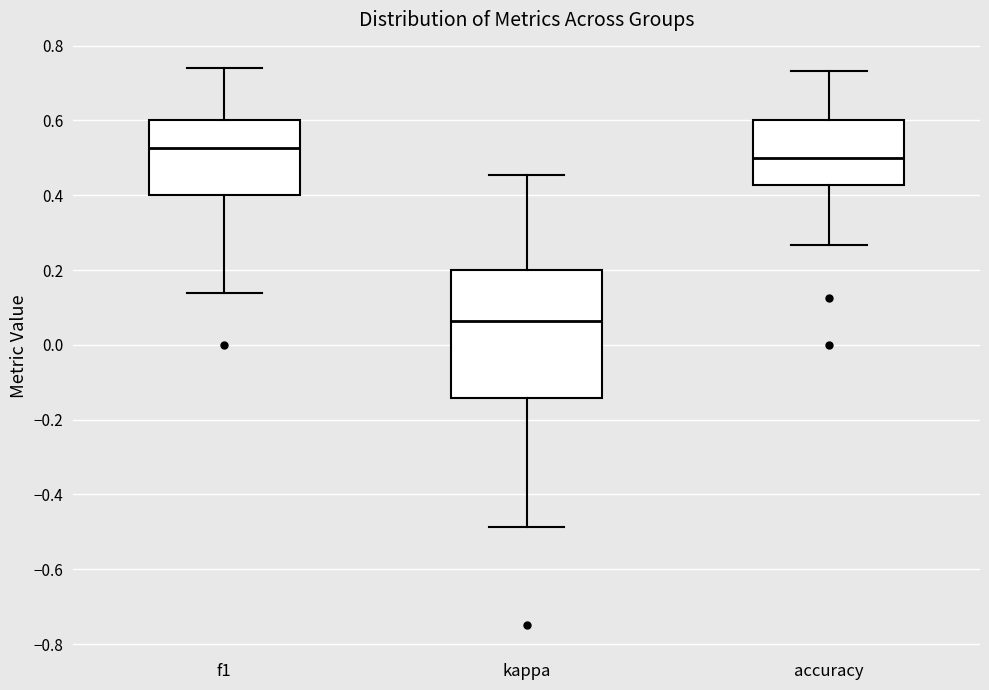

Which box is the tallest, from its lower edge to its upper edge?

kappa